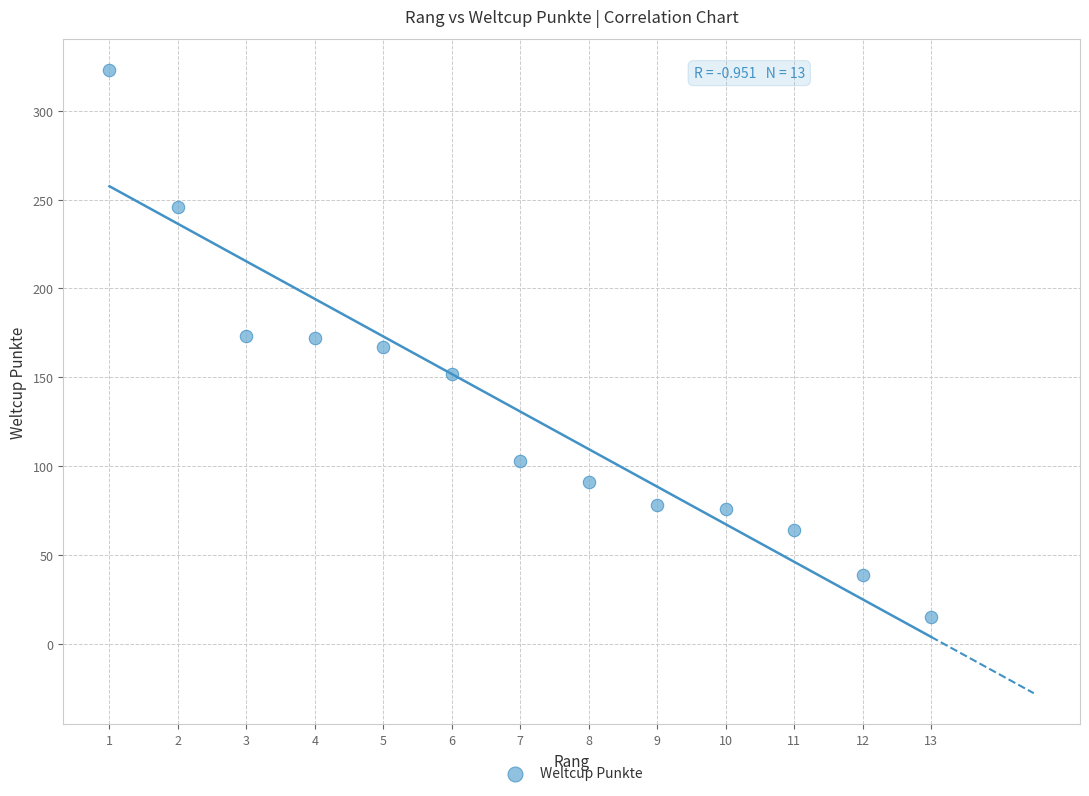

What is the range of X values (max minus min)?

12